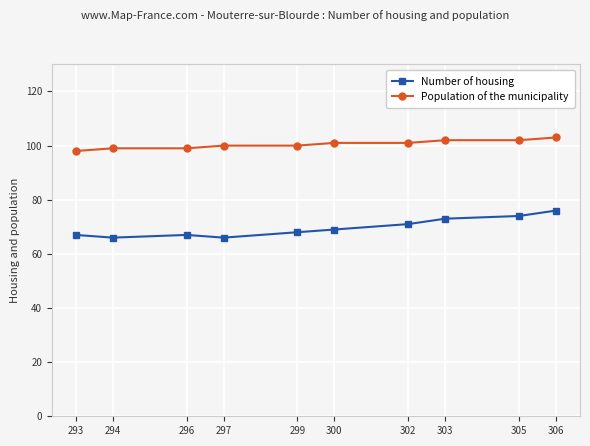

What is the difference between the second highest and minimum values in the Population of the municipality series?

4